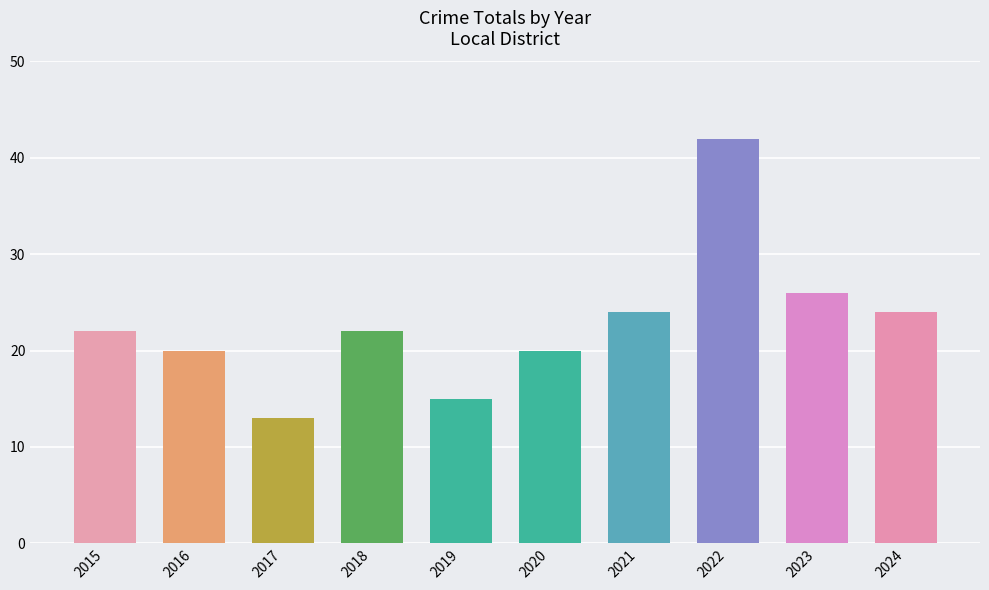

The value at 2015 is 22. True or false?

True